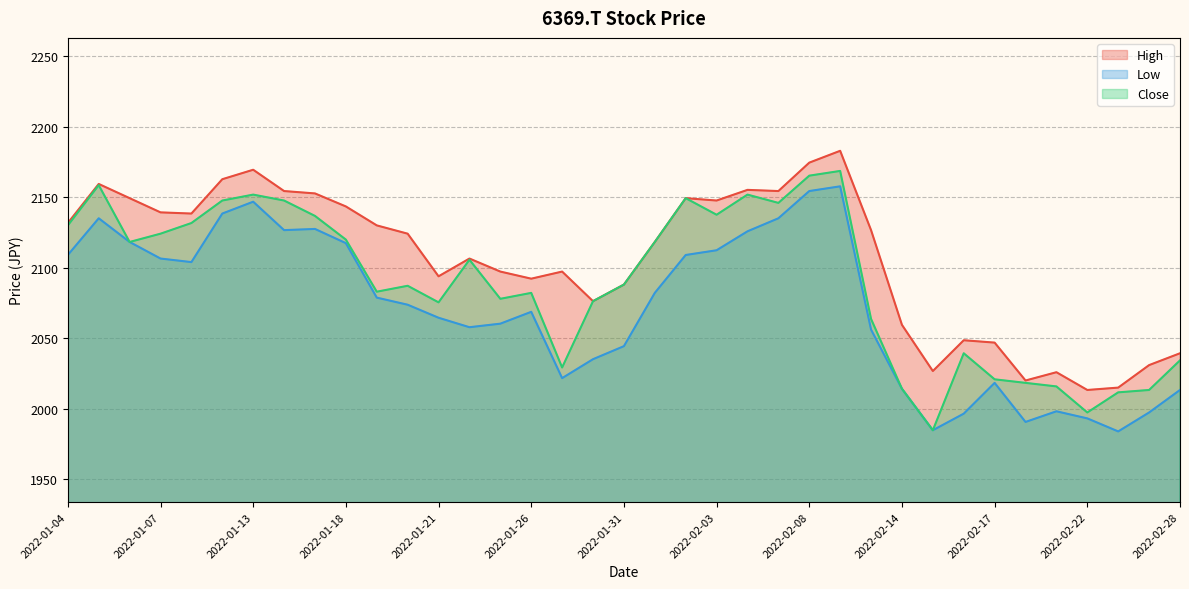

Which label corresponds to the smallest value in the chart?

2022-02-24